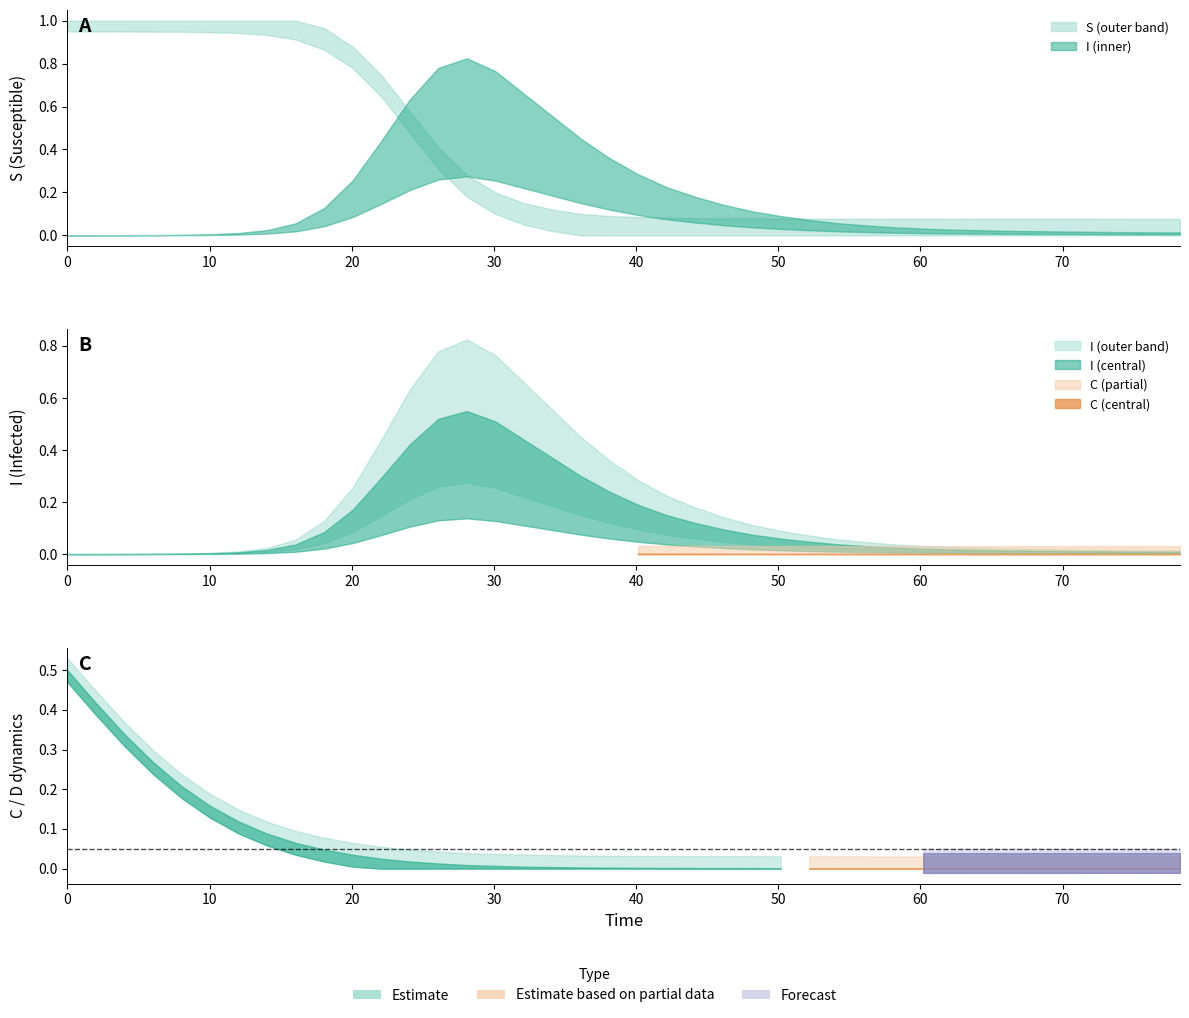

True or false: I and D cross at least once.

False